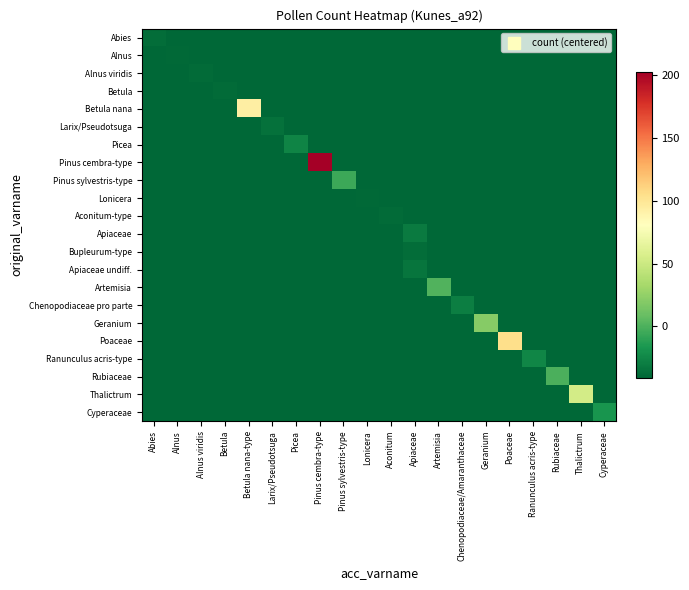

At how many categories does at least one series exceed 127?

1